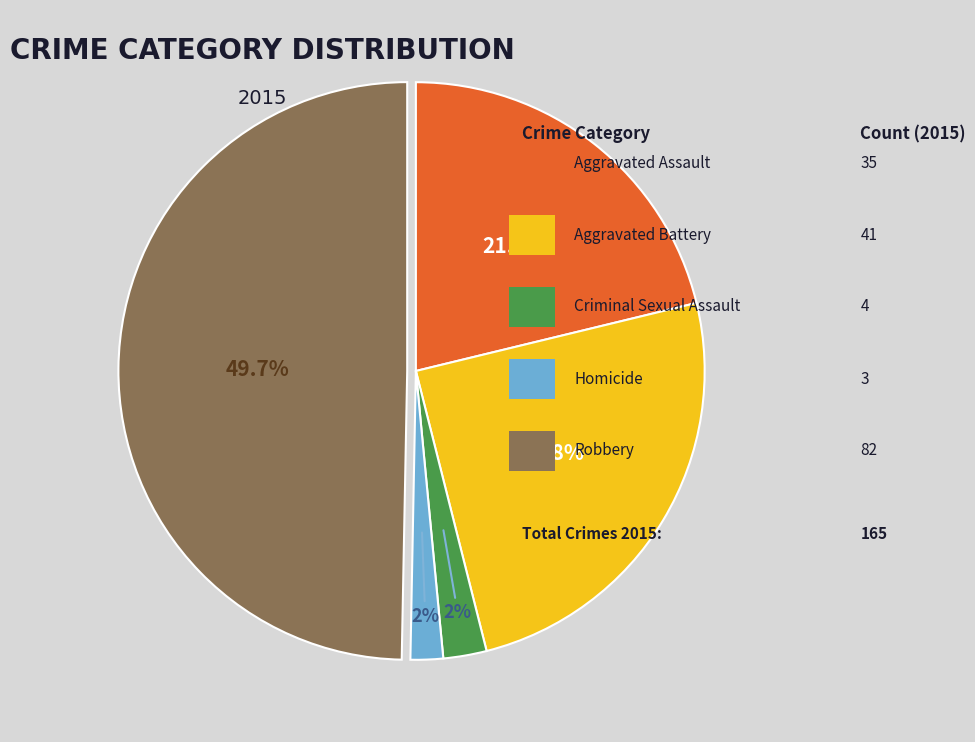

Count the number of slices in the pie.

5